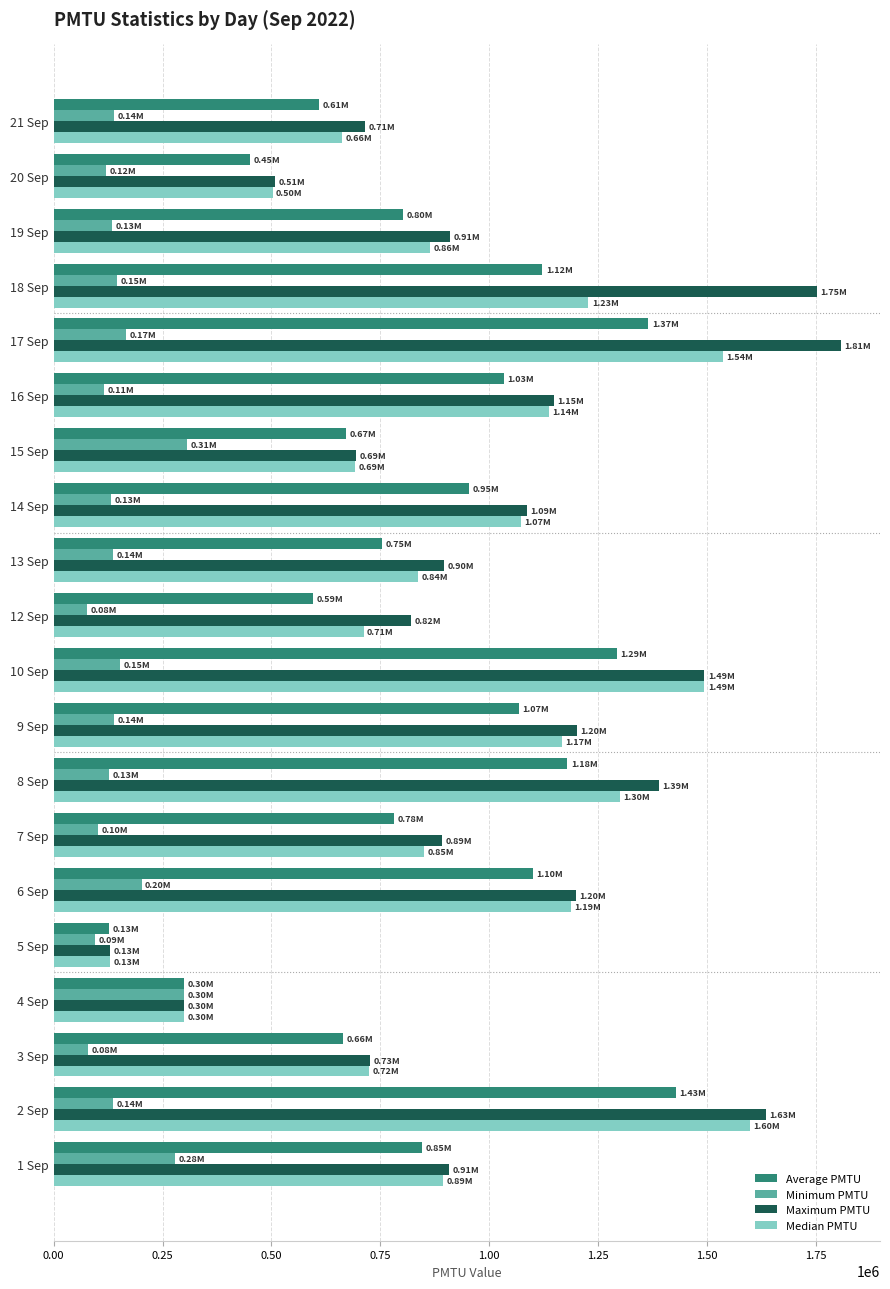

List the series in order of their peak value, lowest first.

Minimum PMTU, Average PMTU, Median PMTU, Maximum PMTU